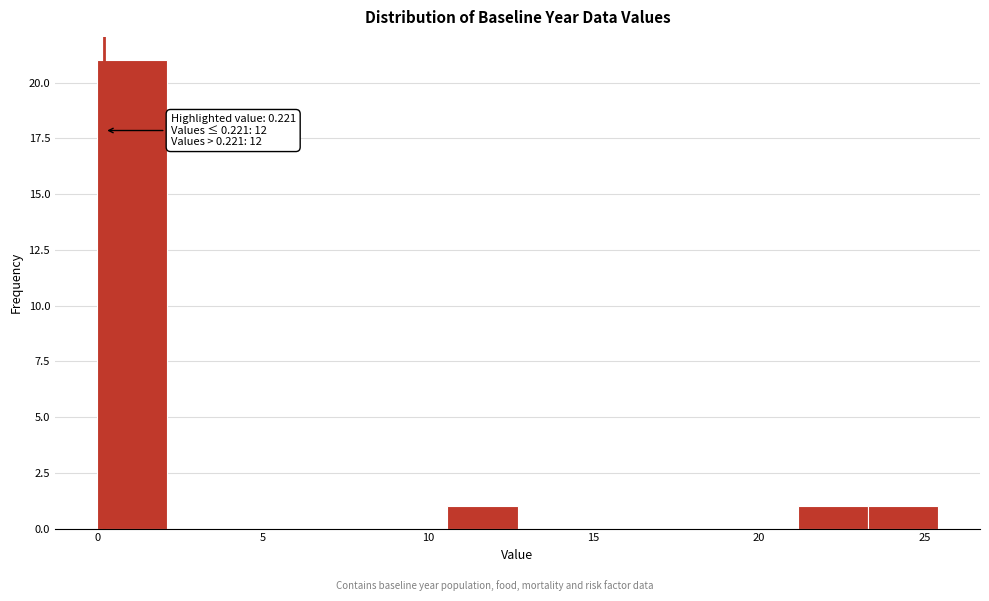

Over which range of the x-axis is the bar tallest?

0.0 to 2.0